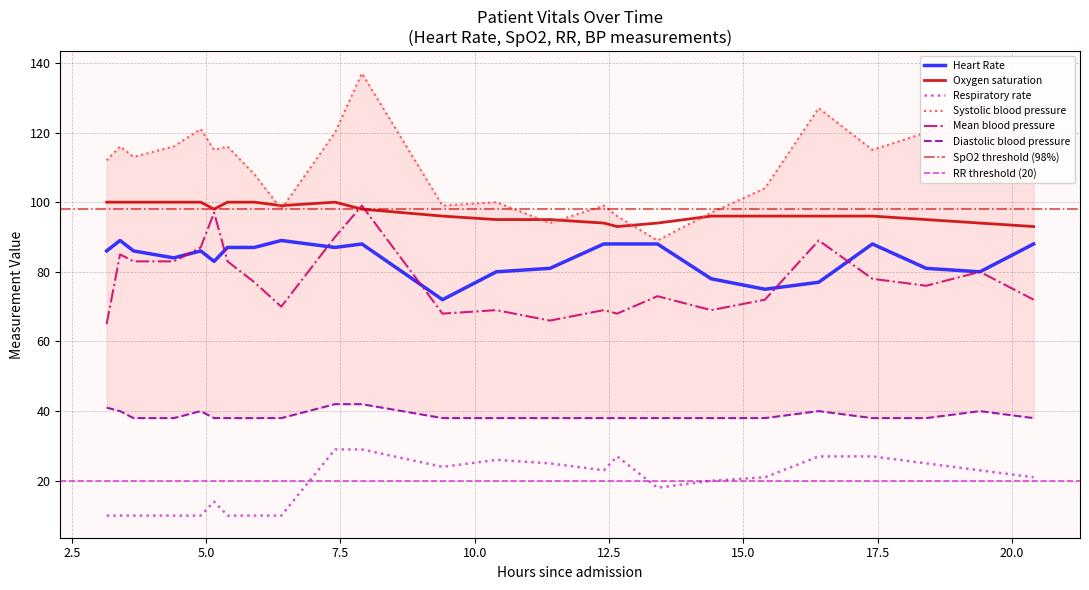

What is the minimum value for Respiratory rate?

10